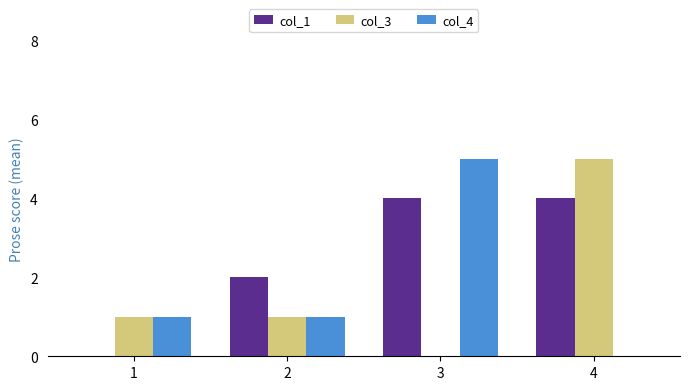

How many series are shown in this chart?

3